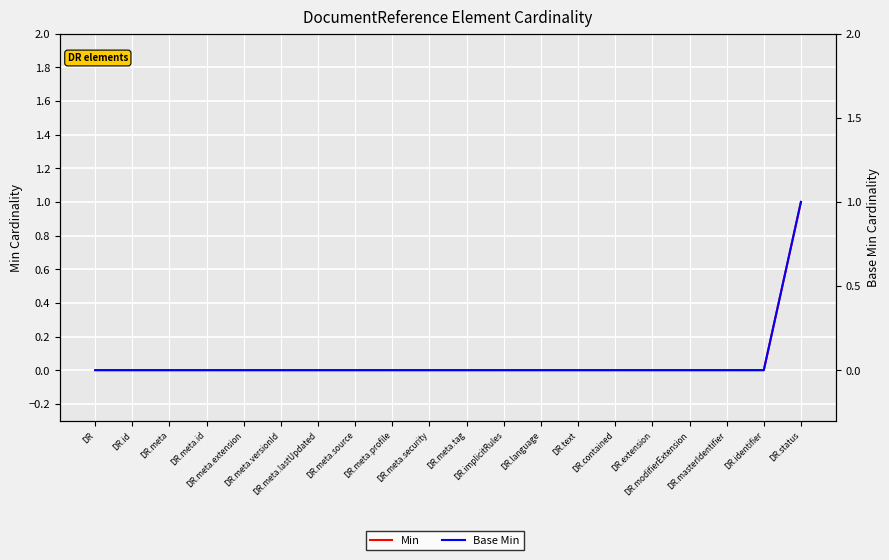

True or false: Base Min and Min intersect in this chart.

False